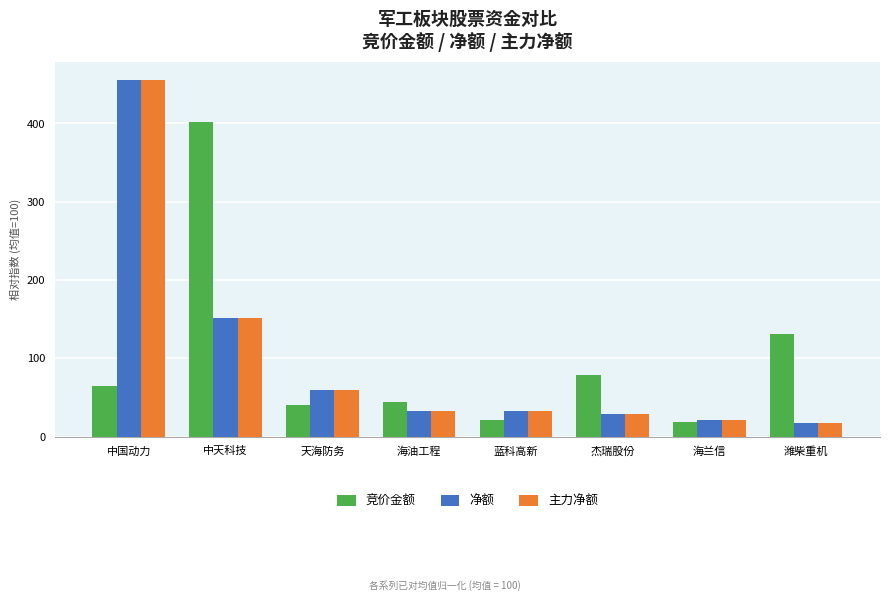

At which label does 净额 reach its minimum?

潍柴重机